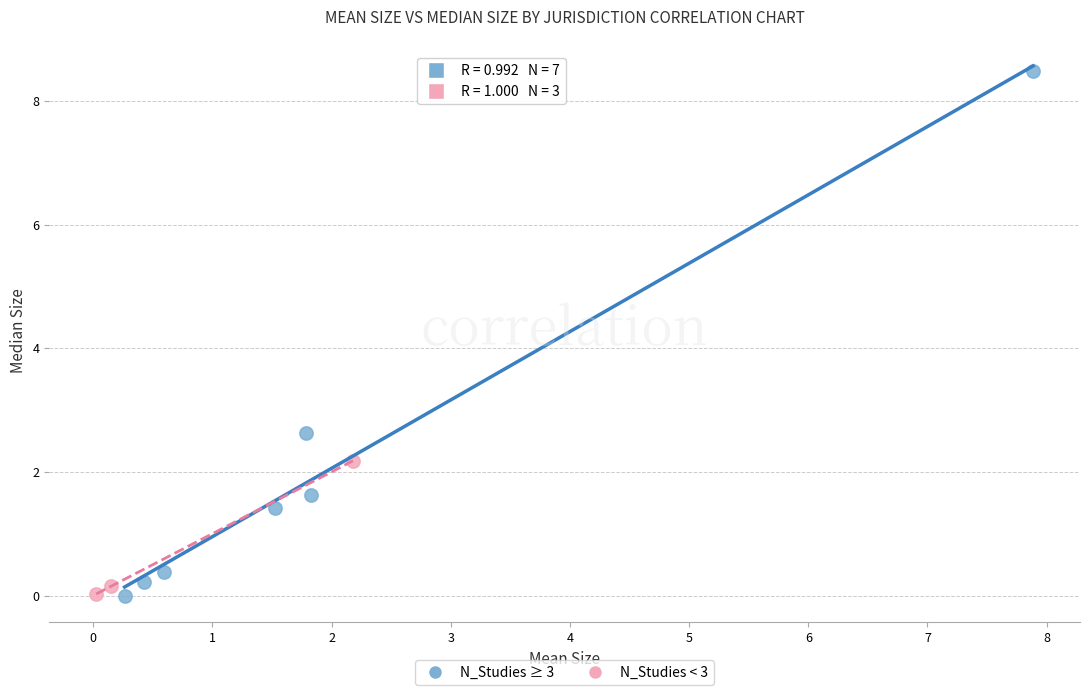

What are all the series names shown in the legend?

N_Studies ≥ 3, N_Studies < 3